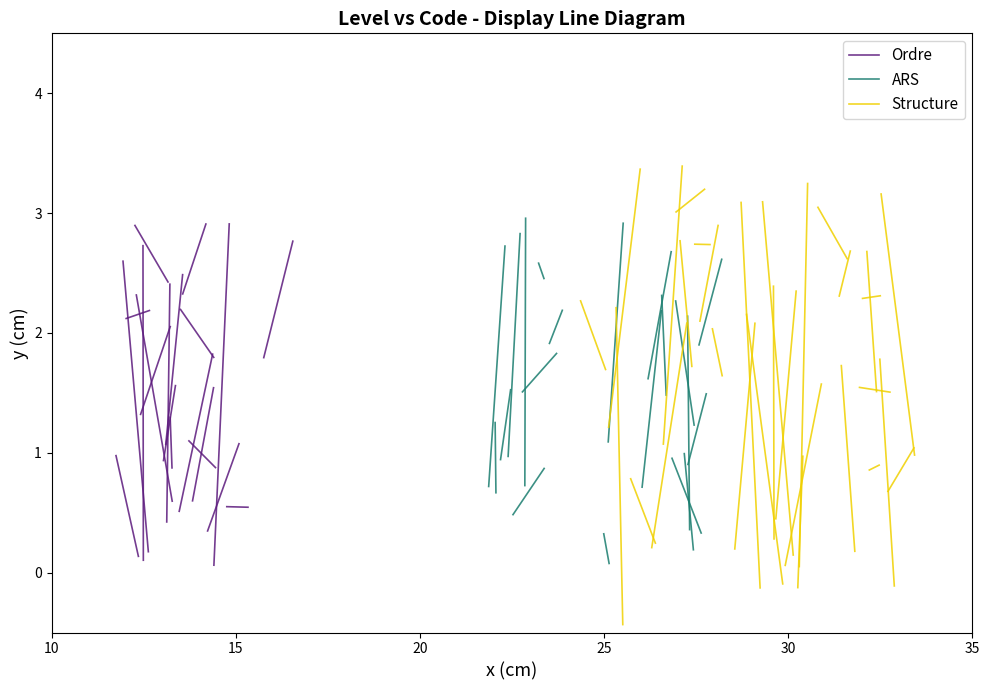

True or false: Ordre has a value of 0.9 at 15.

False